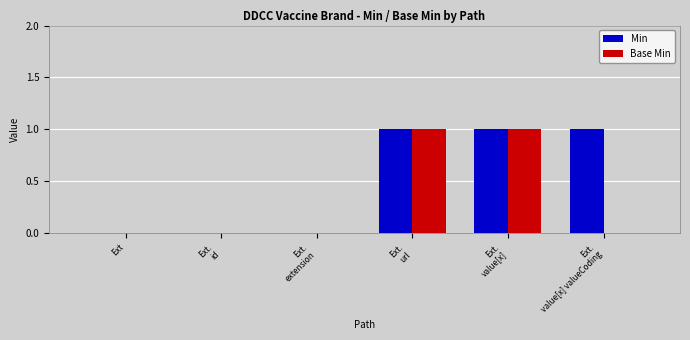

Is the value of Min at Ext greater than the value of Base Min at Ext.
url?

No